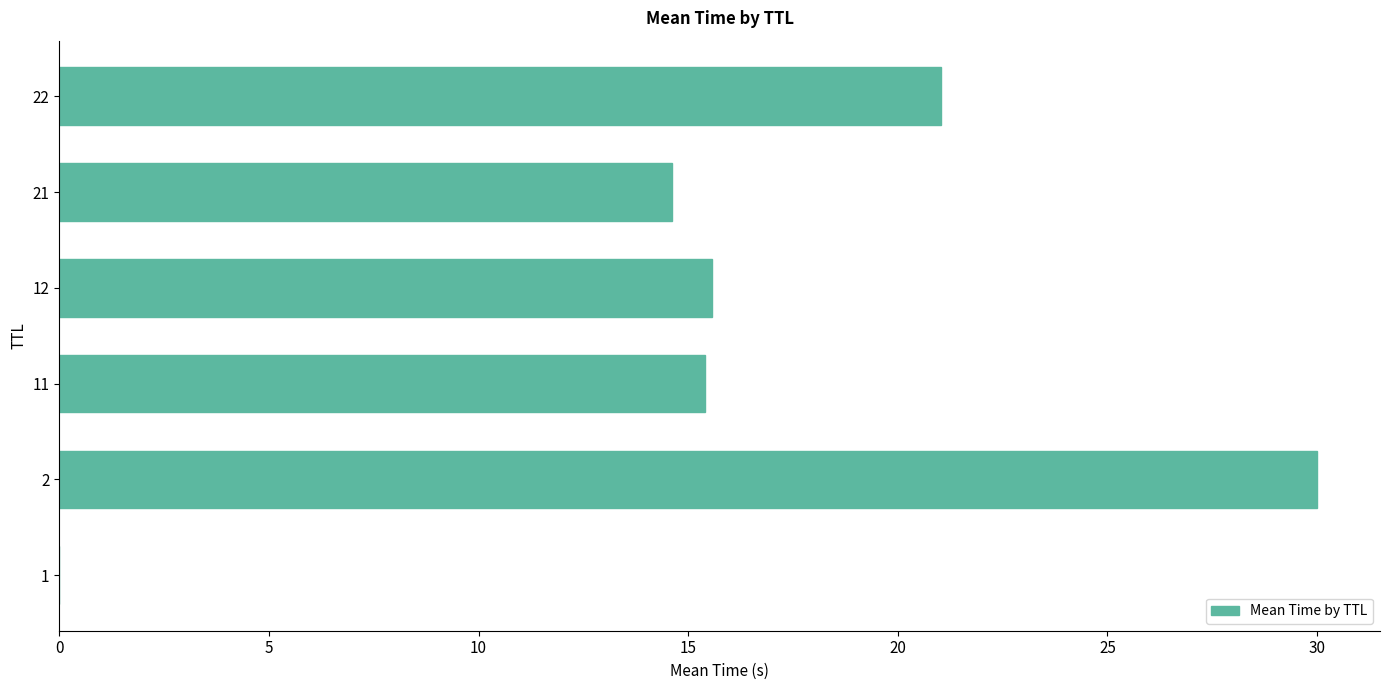

True or false: the data shows 15.6 at 12.

True